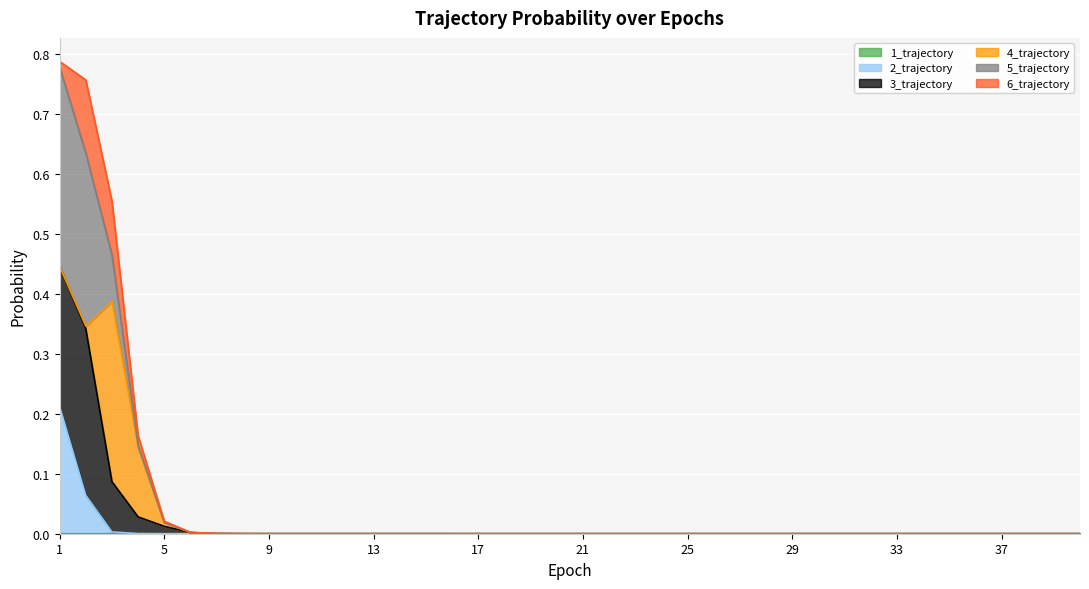

Where is 2_trajectory nearest to the value 0?

18